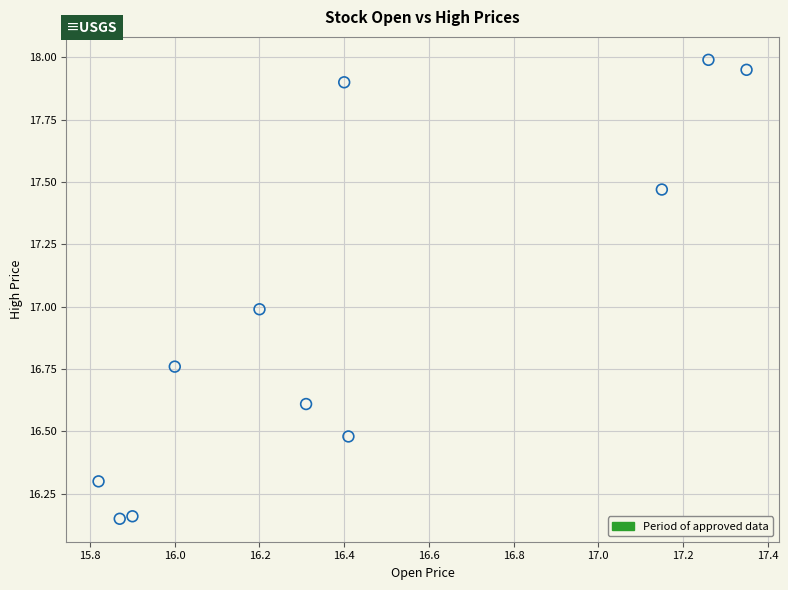

What is the range of Y values (max minus min)?

1.8